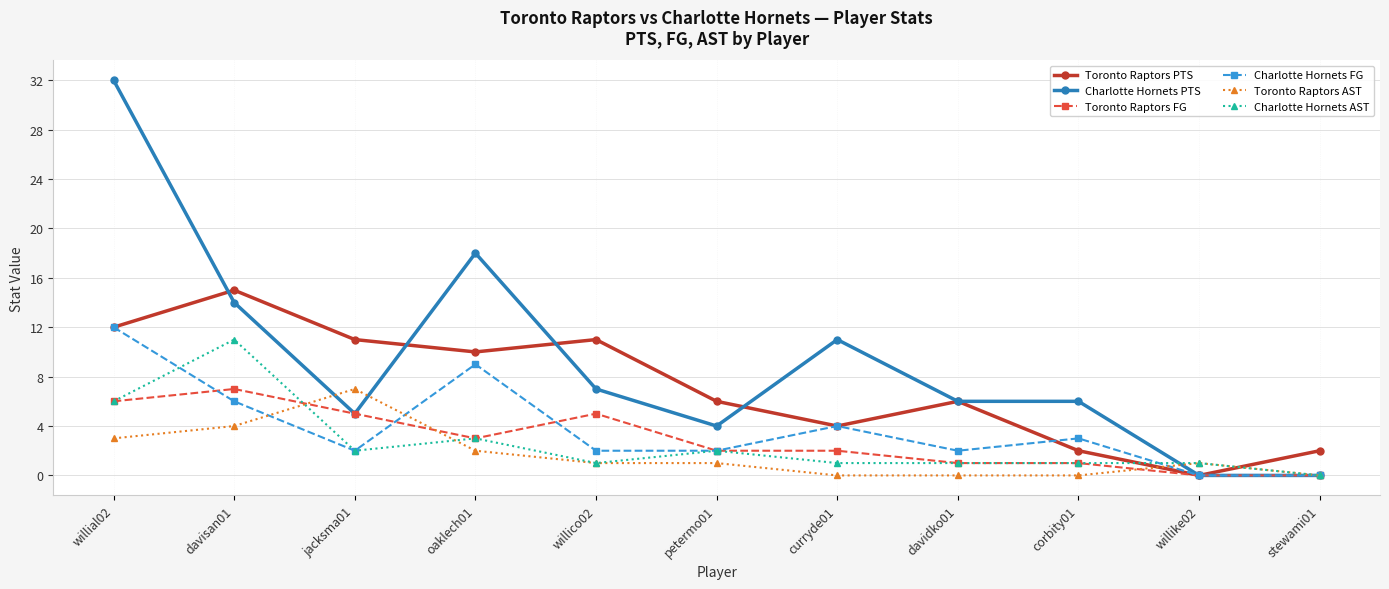

Which series has the largest range (max minus min)?

Charlotte Hornets PTS